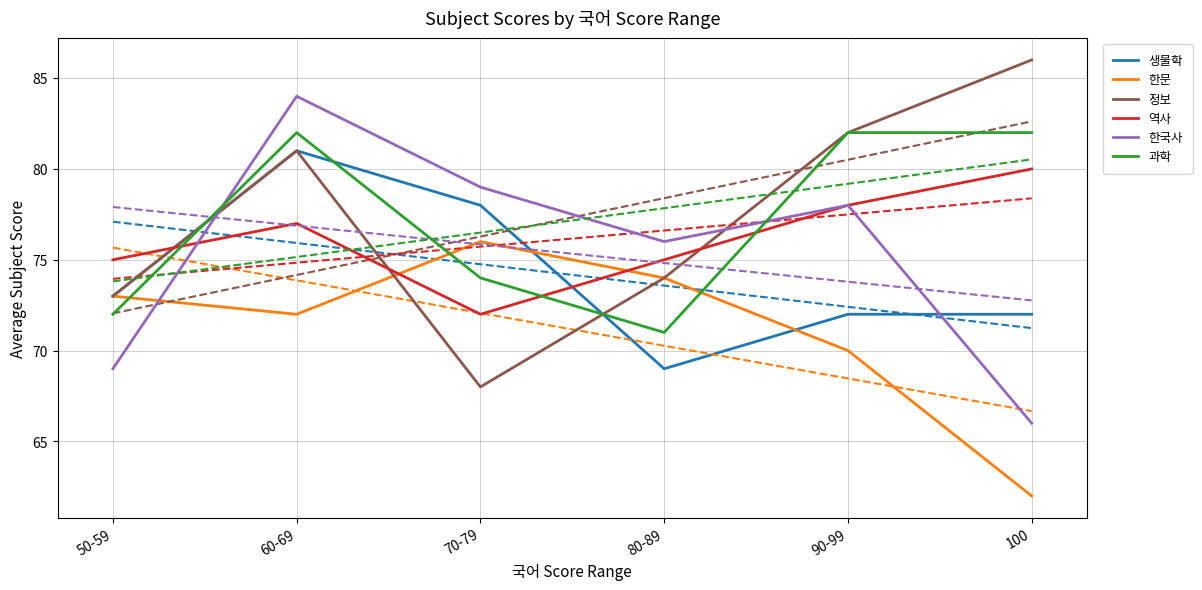

Where is the first local maximum for 한문?

70-79